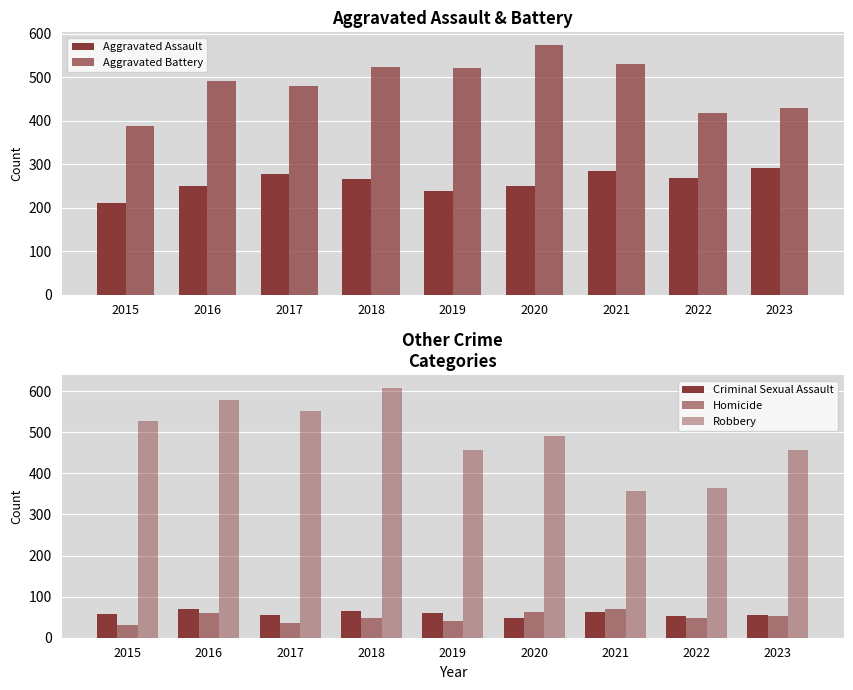

Rank the series by their maximum value, from lowest to highest.

Criminal Sexual Assault, Homicide, Aggravated Assault, Aggravated Battery, Robbery